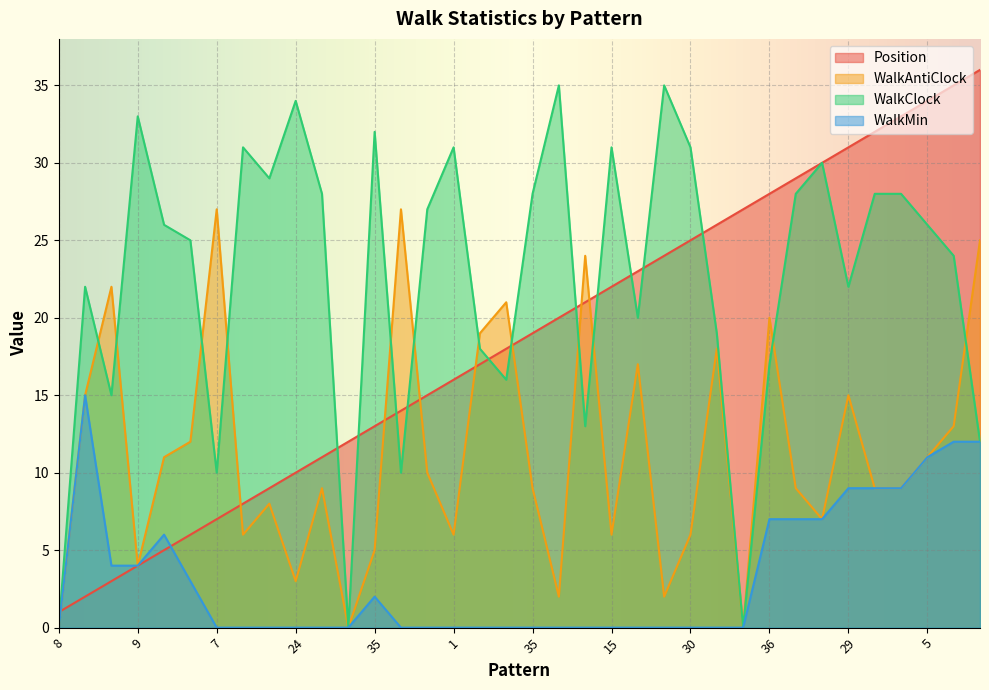

The WalkMin series shows 11 at 36. True or false?

False